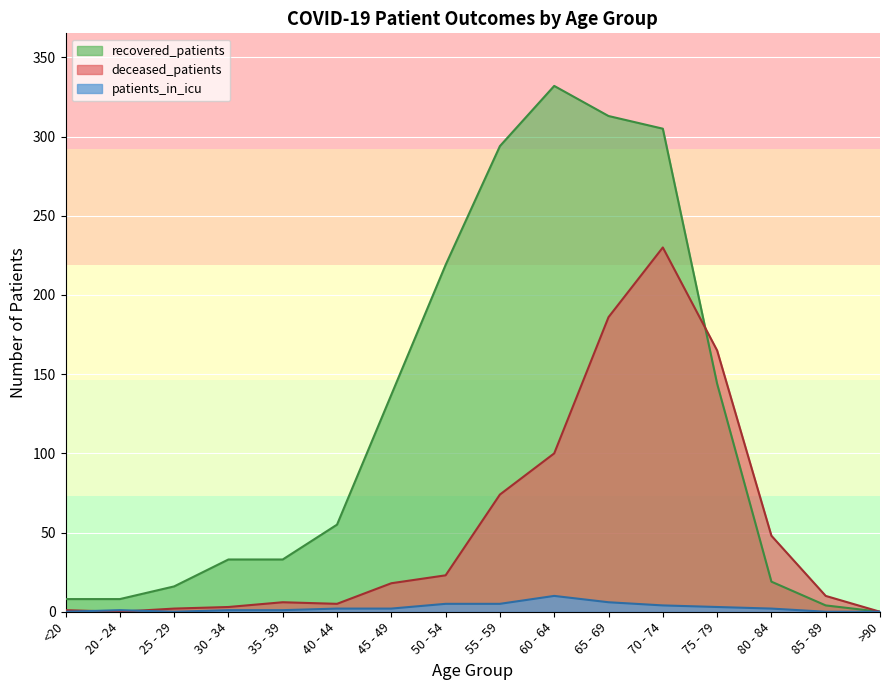

After their last crossing, which series has the higher values: deceased_patients or recovered_patients?

deceased_patients